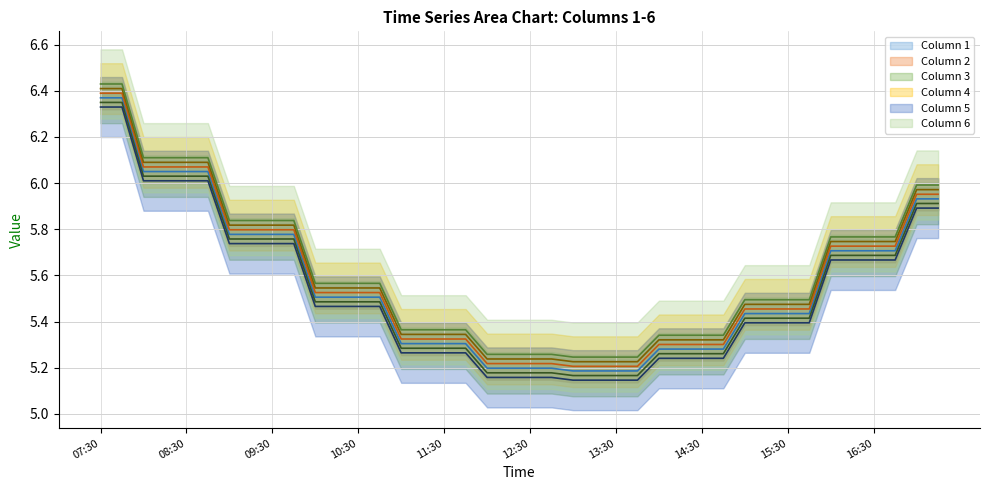

Which category has the lowest value across all series?

13:30